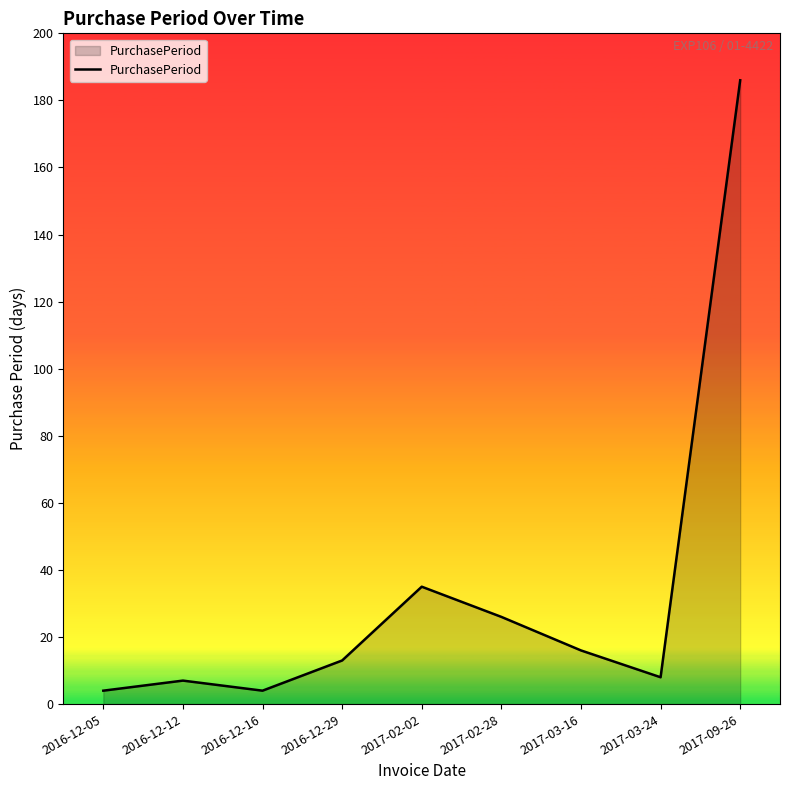

True or false: the data has more than 1 interior local peaks.

True